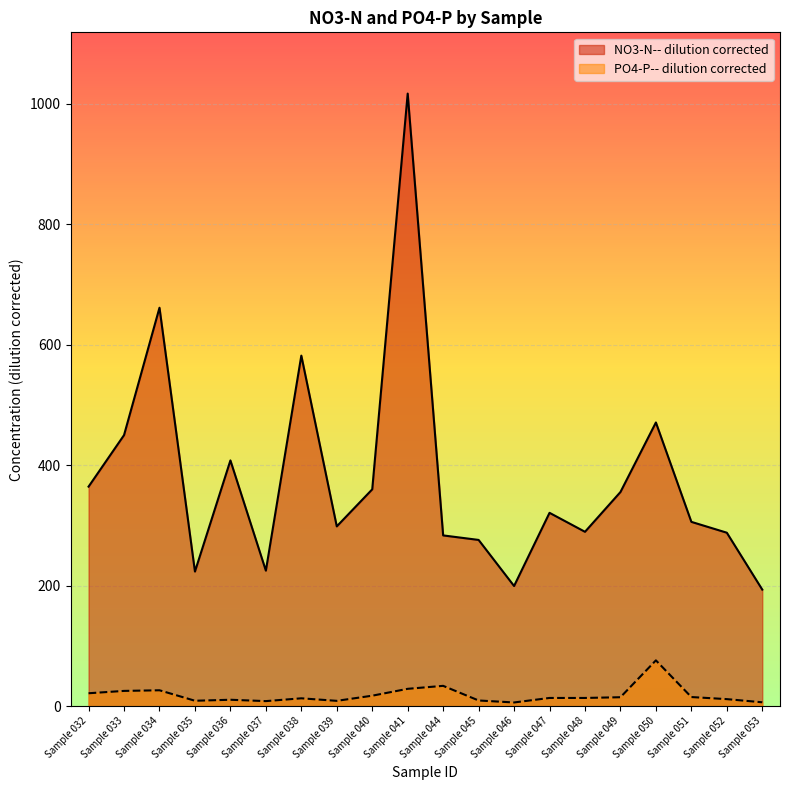

What is the maximum value for NO3-N-- dilution corrected?

1017.0